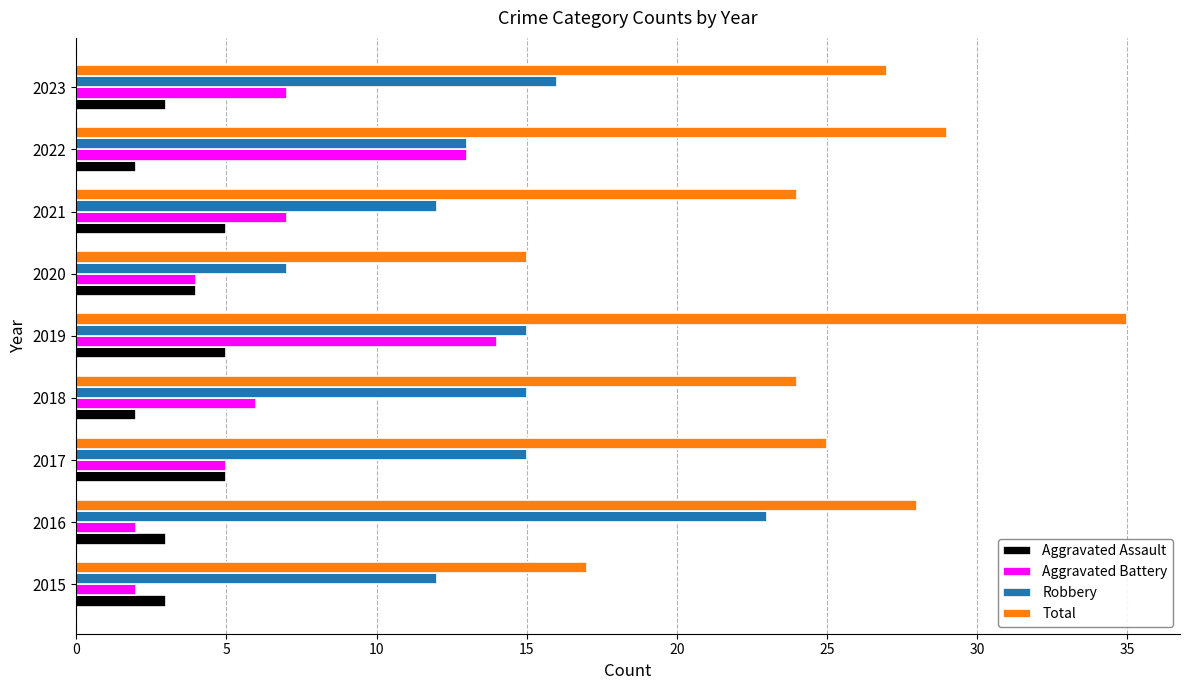

Which label corresponds to the largest value in the chart?

2019